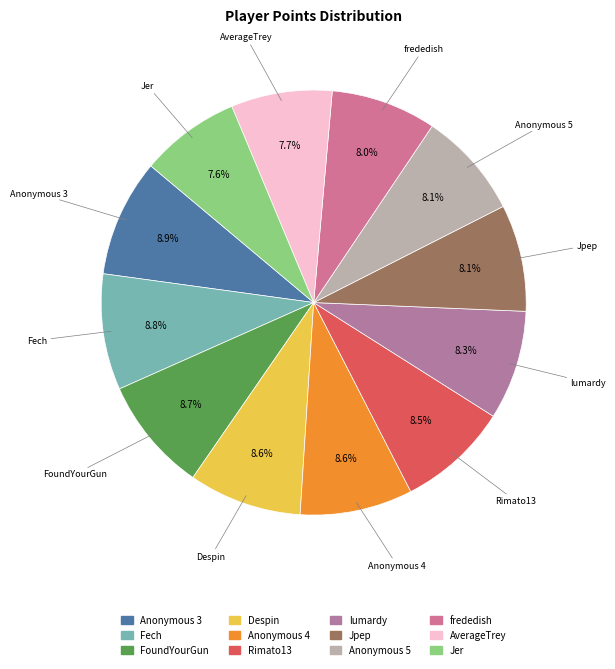

Is there any slice that represents more than half of the pie?

No